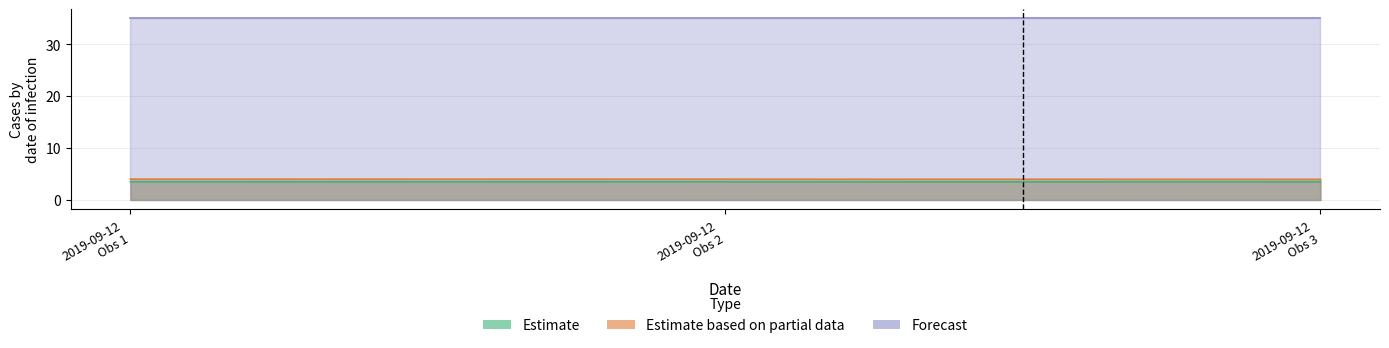

At which label is Estimate based on partial data closest to 3?

2019-09-12 Obs 3